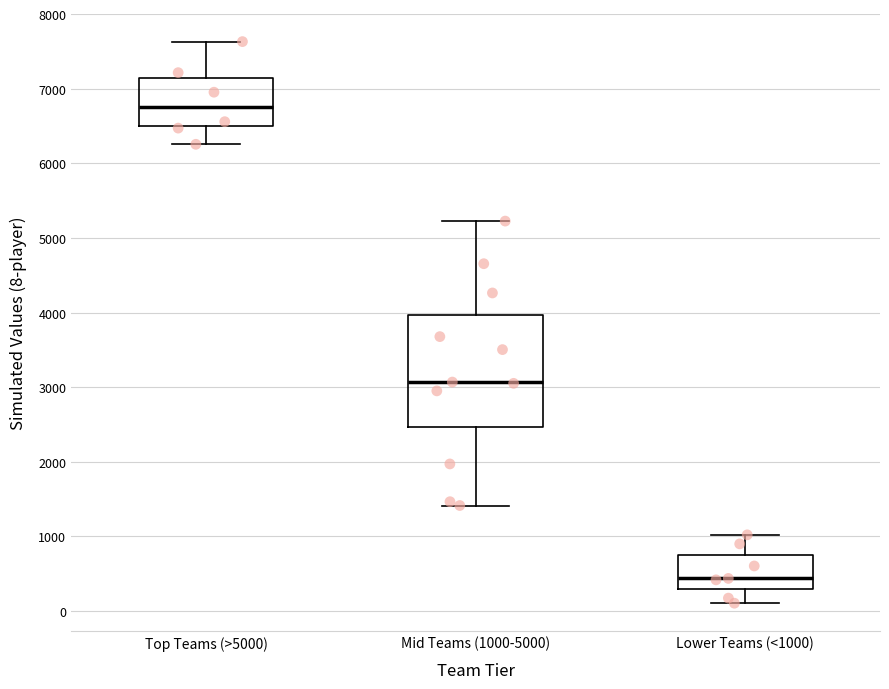

Reading left to right, transcribe this box plot: for each box, give where its median line is, the range the box spans, and where its two whiskers end, as read against the y-axis. The values are not printed on the chart, so give them approximately, as read against the axis.

Top Teams (>5000): median 6800, box 6500 to 7100, whiskers 6300 to 7600
Mid Teams (1000-5000): median 3100, box 2500 to 4000, whiskers 1400 to 5200
Lower Teams (<1000): median 400, box 300 to 800, whiskers 100 to 1000